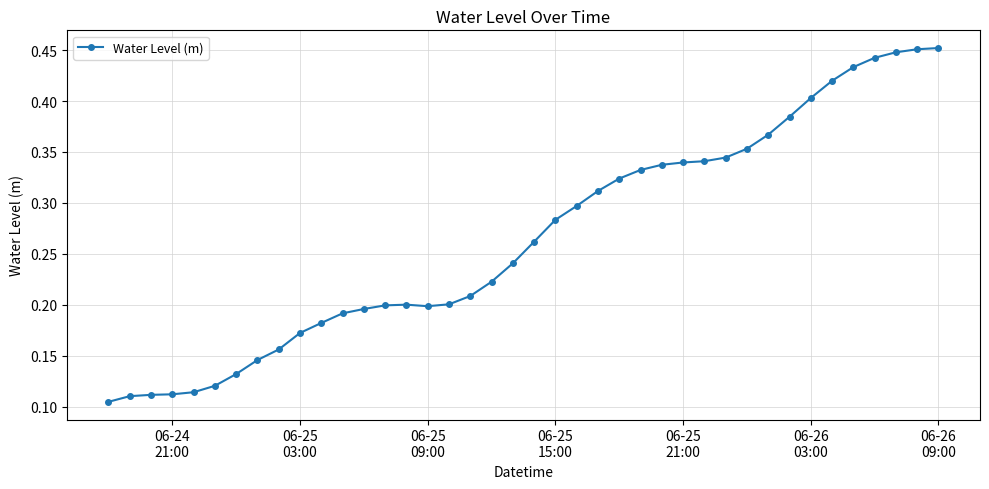

Is this an area chart (filled region under the line)?

No